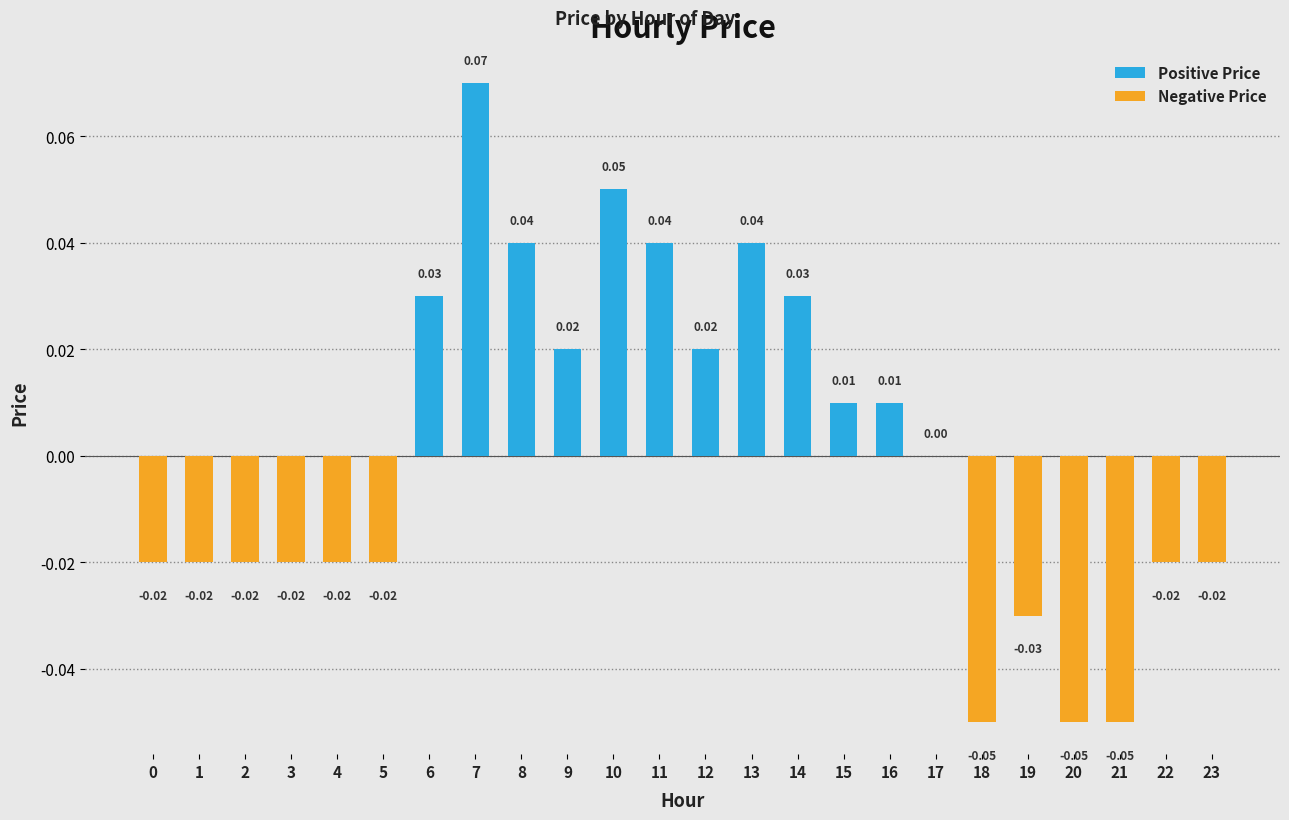

Reading left to right, transcribe all the data shown in this chart.

Positive Price: 0.0	0.0	0.0	0.0	0.0	0.0	0.0	0.1	0.0	0.0	0.1	0.0	0.0	0.0	0.0	0.0	0.0	0.0	0.0	0.0	0.0	0.0	0.0	0.0
Negative Price: -0.0	-0.0	-0.0	-0.0	-0.0	-0.0	0.0	0.0	0.0	0.0	0.0	0.0	0.0	0.0	0.0	0.0	0.0	0.0	-0.1	-0.0	-0.1	-0.1	-0.0	-0.0